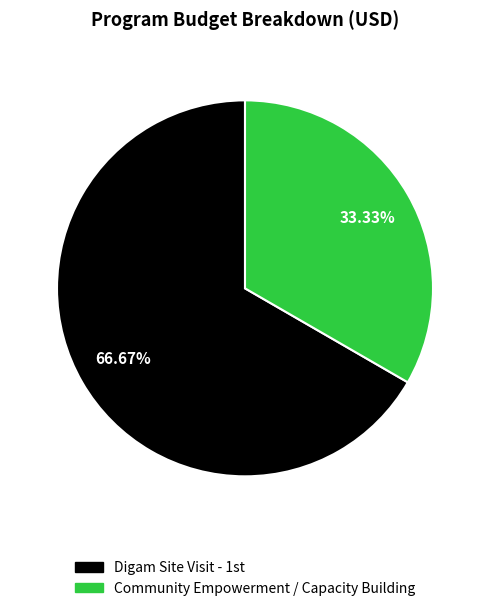

To the nearest percent, what is the difference between the largest and smallest slice percentages?

33%